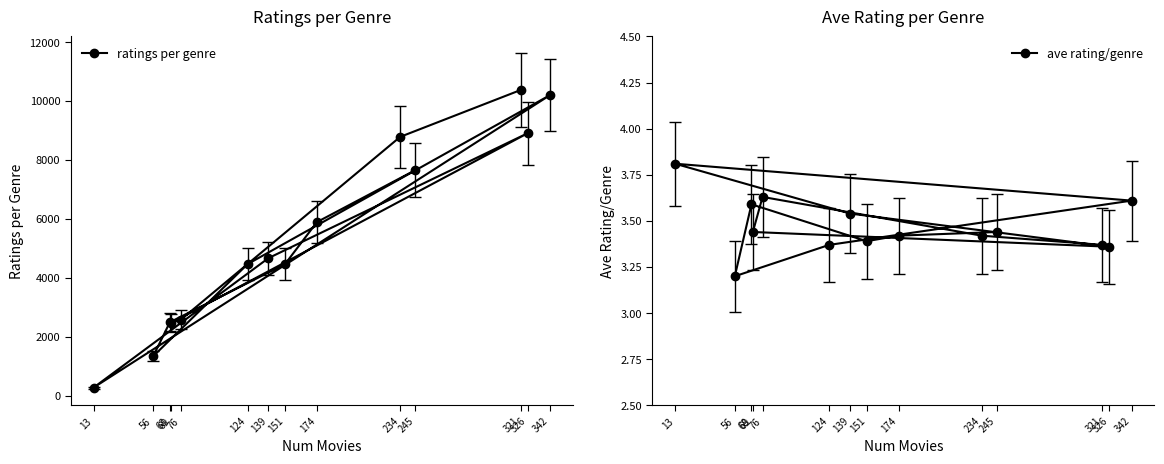

What is the maximum value for ratings per genre?

10377